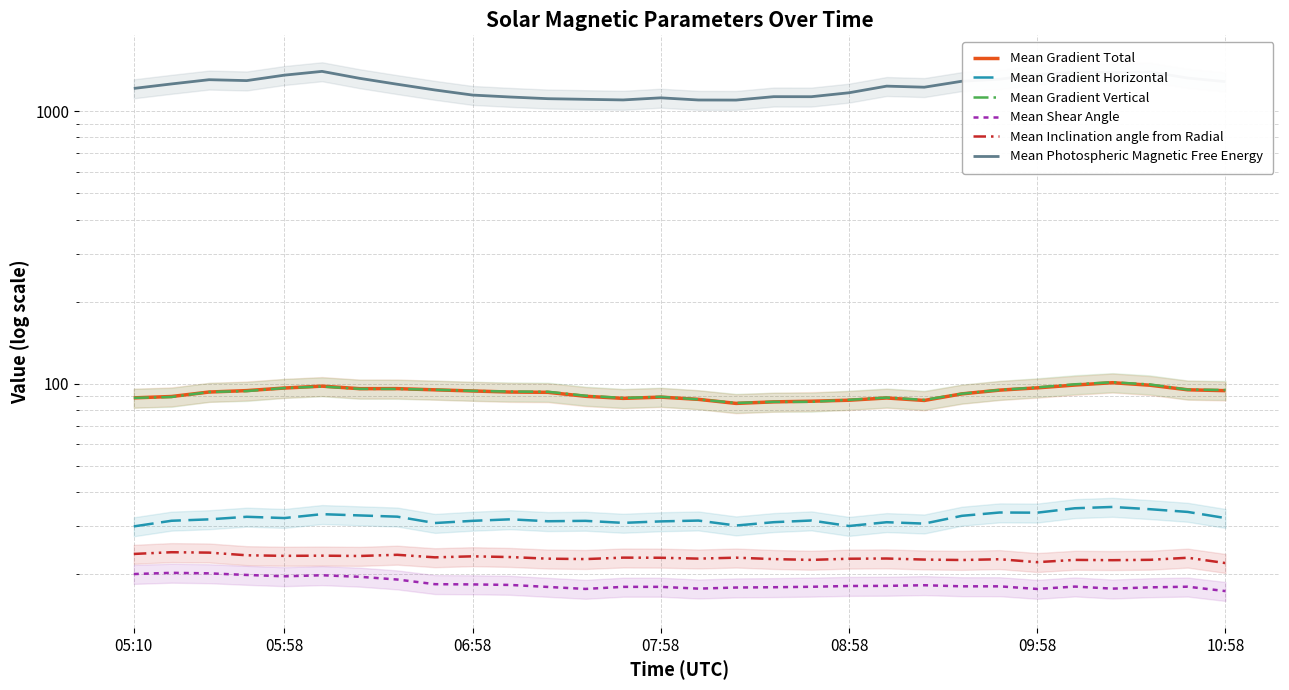

Reading left to right, transcribe all the data shown in this chart.

Mean Gradient Total: 88.7	89.8	93.2	94.3	96.4	98.0	95.9	95.9	95.0	94.1	93.2	93.0	89.9	88.4	89.3	87.6	84.7	85.8	86.2	87.0	88.7	86.8	91.8	94.7	96.6	98.9	100.9	98.7	95.0	94.3
Mean Gradient Horizontal: 30.0	31.4	31.8	32.5	32.2	33.2	32.9	32.5	30.8	31.4	31.8	31.3	31.4	30.9	31.3	31.5	30.2	31.1	31.5	30.1	31.0	30.7	32.8	33.7	33.6	34.9	35.3	34.6	33.9	32.2
Mean Gradient Vertical: 88.7	89.4	93.3	94.0	96.4	97.7	95.7	95.7	95.0	94.1	93.6	93.4	90.3	88.6	89.5	87.6	85.0	85.8	85.8	87.3	89.0	87.2	91.9	94.8	96.9	99.5	101.3	99.3	95.1	94.8
Mean Shear Angle: 20.0	20.2	20.2	19.9	19.7	19.8	19.6	19.1	18.4	18.4	18.3	18.0	17.7	18.0	18.0	17.7	17.9	17.9	18.0	18.1	18.1	18.2	18.1	18.1	17.7	18.0	17.7	17.9	18.0	17.4
Mean Inclination angle from Radial: 23.7	24.1	24.0	23.5	23.4	23.4	23.3	23.6	23.1	23.3	23.1	22.8	22.7	23.0	23.0	22.8	23.0	22.7	22.6	22.8	22.8	22.6	22.6	22.7	22.2	22.6	22.5	22.6	23.0	22.0
Mean Photospheric Magnetic Free Energy: 1210.7	1257.4	1303.3	1293.4	1354.3	1398.2	1318.4	1254.1	1194.9	1144.7	1126.1	1110.2	1104.3	1098.6	1118.3	1098.0	1097.2	1129.4	1128.9	1167.2	1234.4	1223.4	1286.5	1308.8	1361.9	1389.0	1384.9	1391.2	1321.8	1282.2